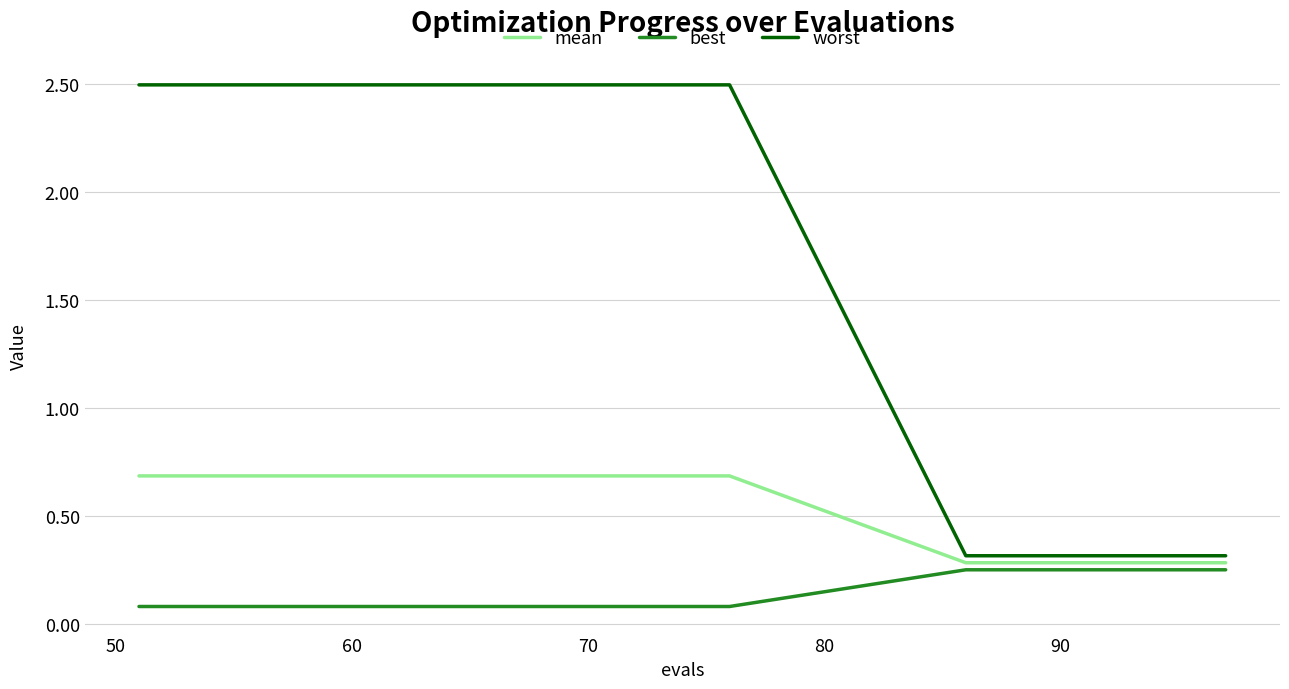

What is the sum of all worst values?

53.0